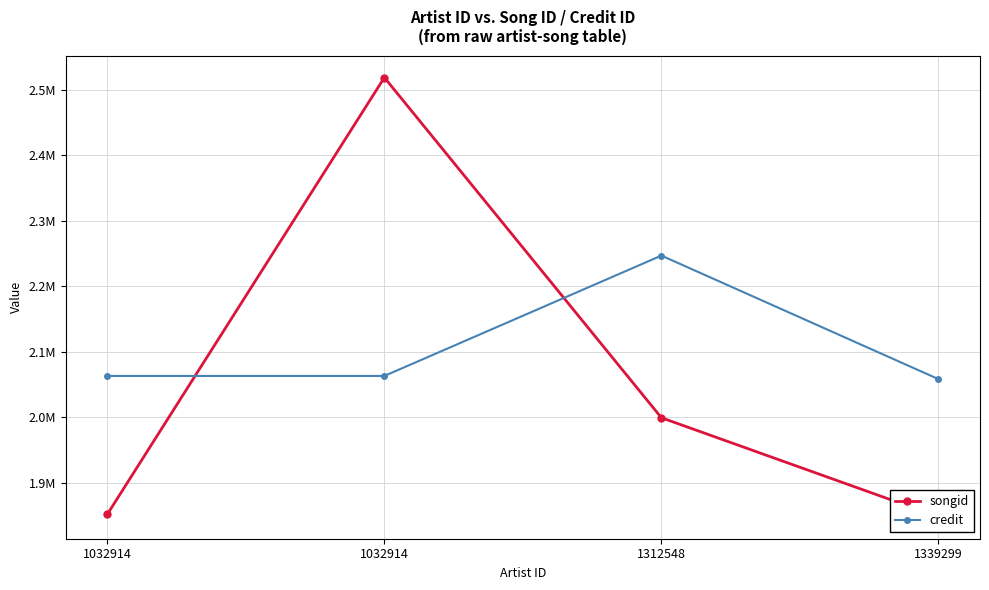

What is the difference between the maximum and minimum values in the songid series?

670719